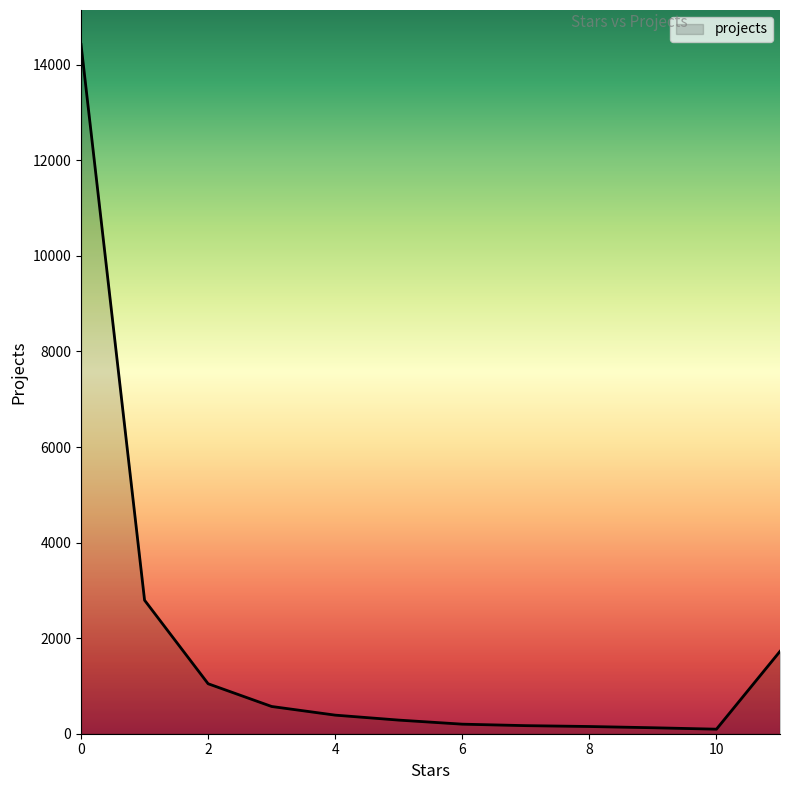

What is the maximum value shown in the chart?

14425